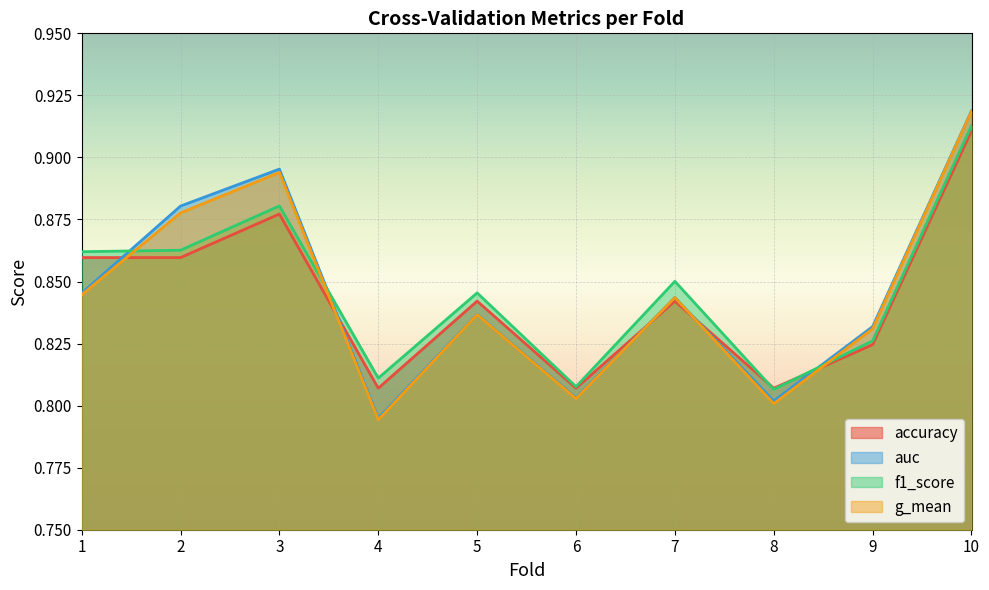

How many lines are shown in the chart?

4